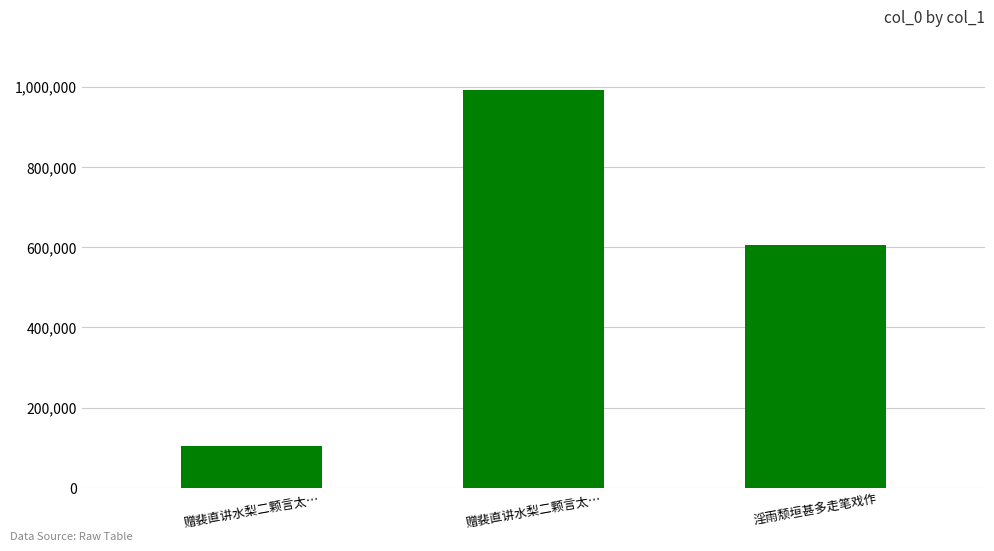

At which label is the value closest to 548222?

淫雨颓垣甚多走笔戏作